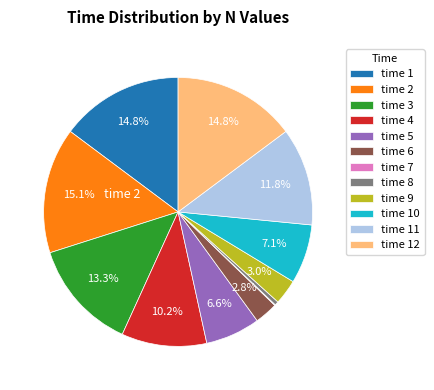

Is there a majority slice in this chart?

No